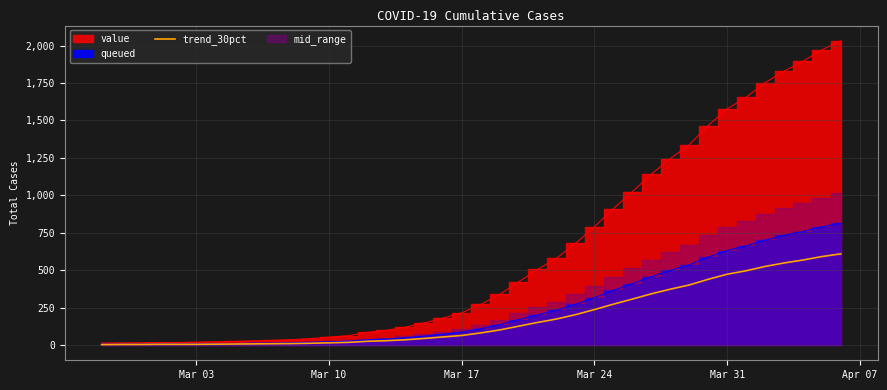

The value of trend_30pct at Mar 17 is 64. True or false?

True